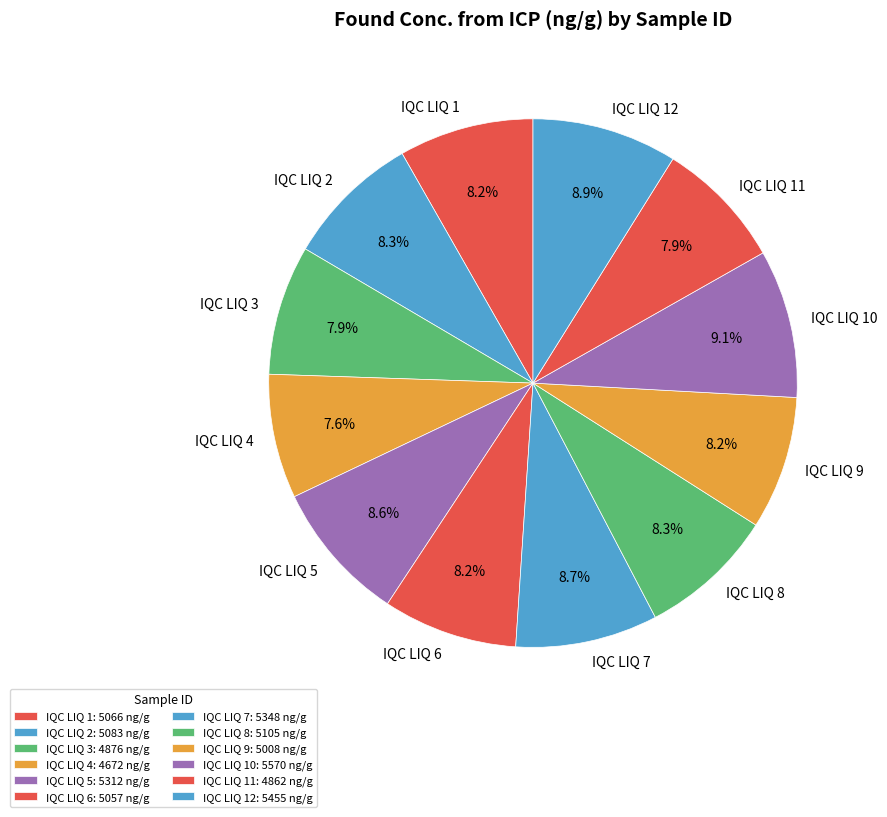

What percentage is NOT represented by IQC LIQ 2?

91.7%